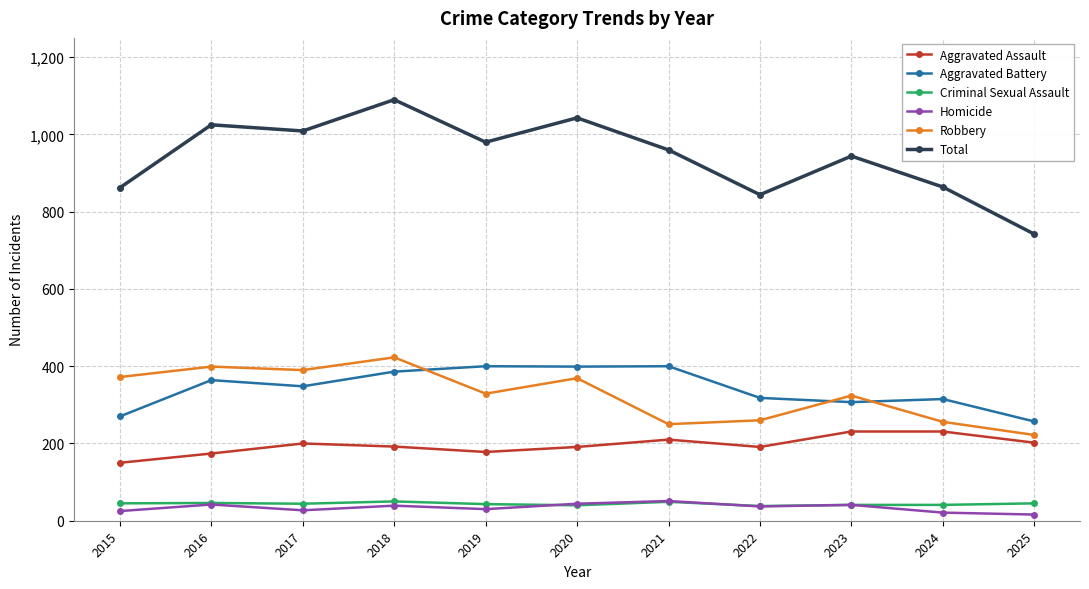

At how many categories does at least one series exceed 102?

11